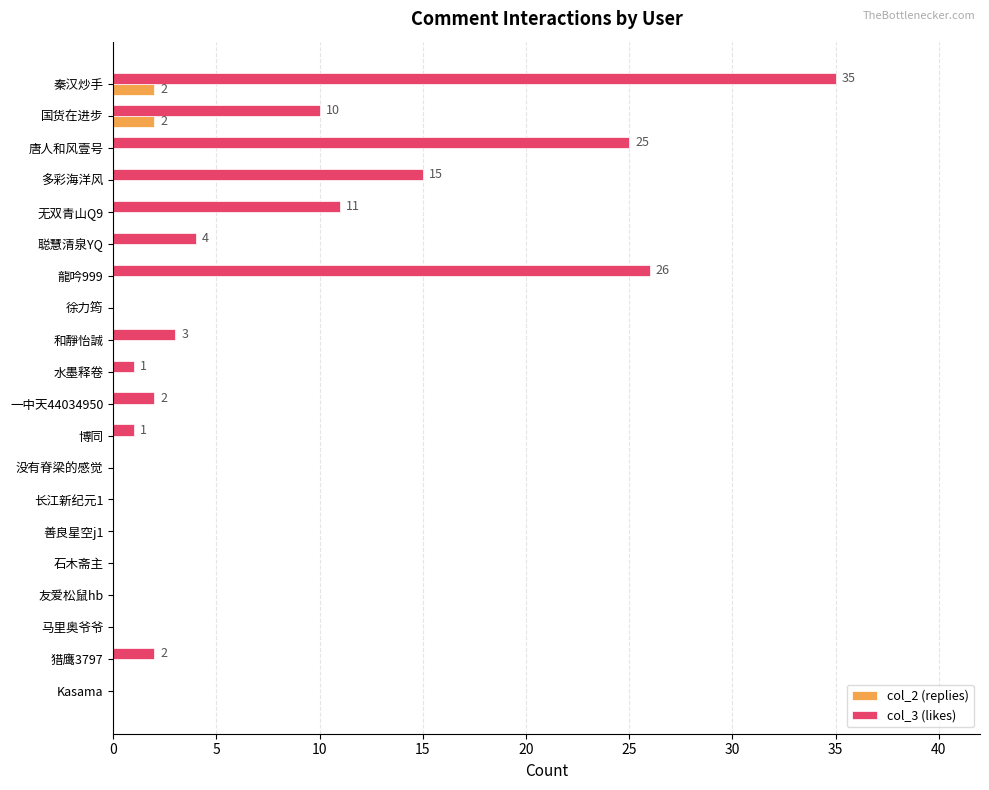

Is the value of col_2 (replies) at 龍吟999 greater than the value of col_3 (likes) at 一中天44034950?

No